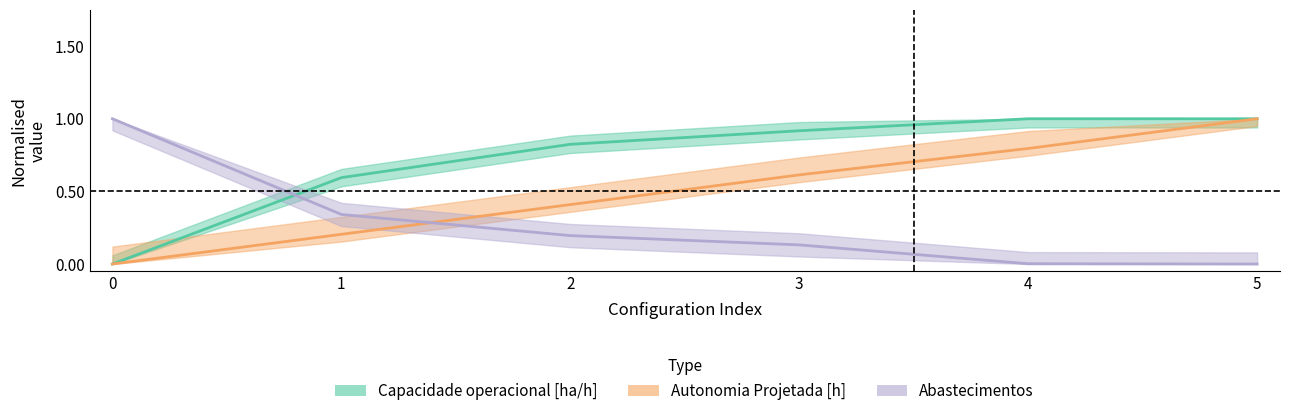

Is this an area chart (filled region under the line)?

No